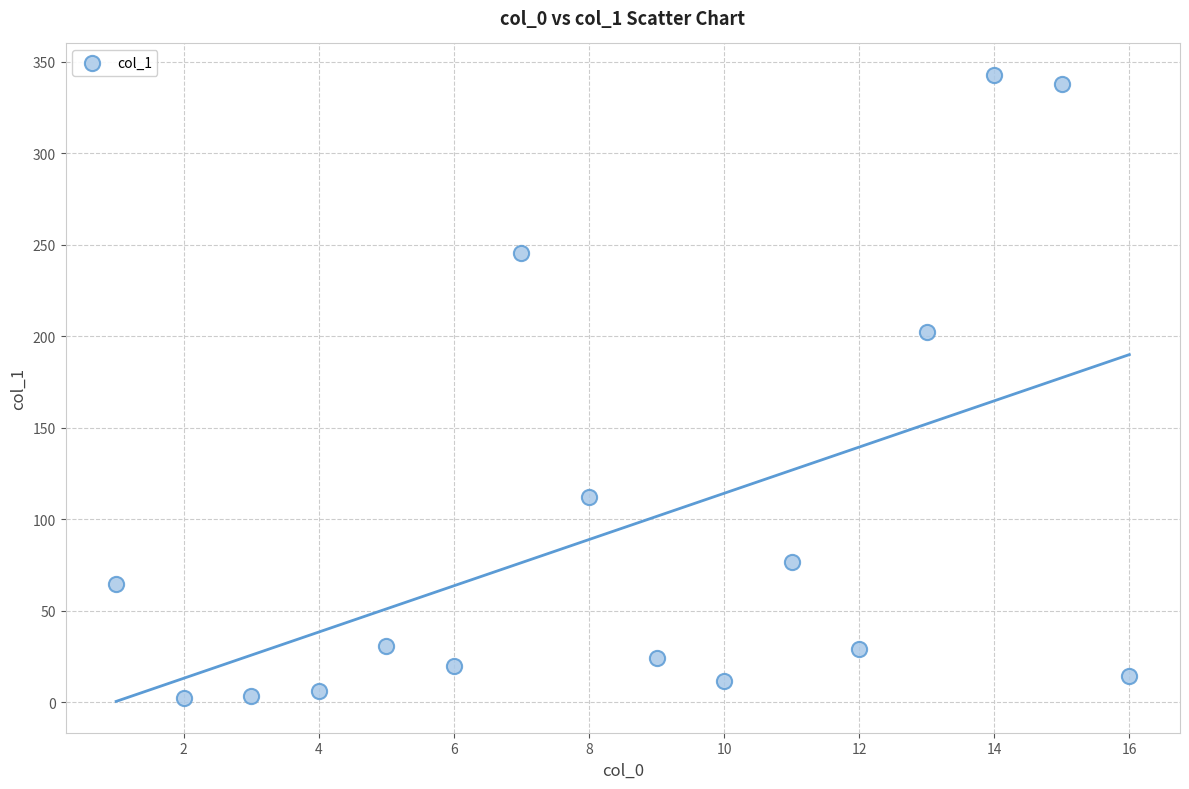

What is the range of X values (max minus min)?

15.0